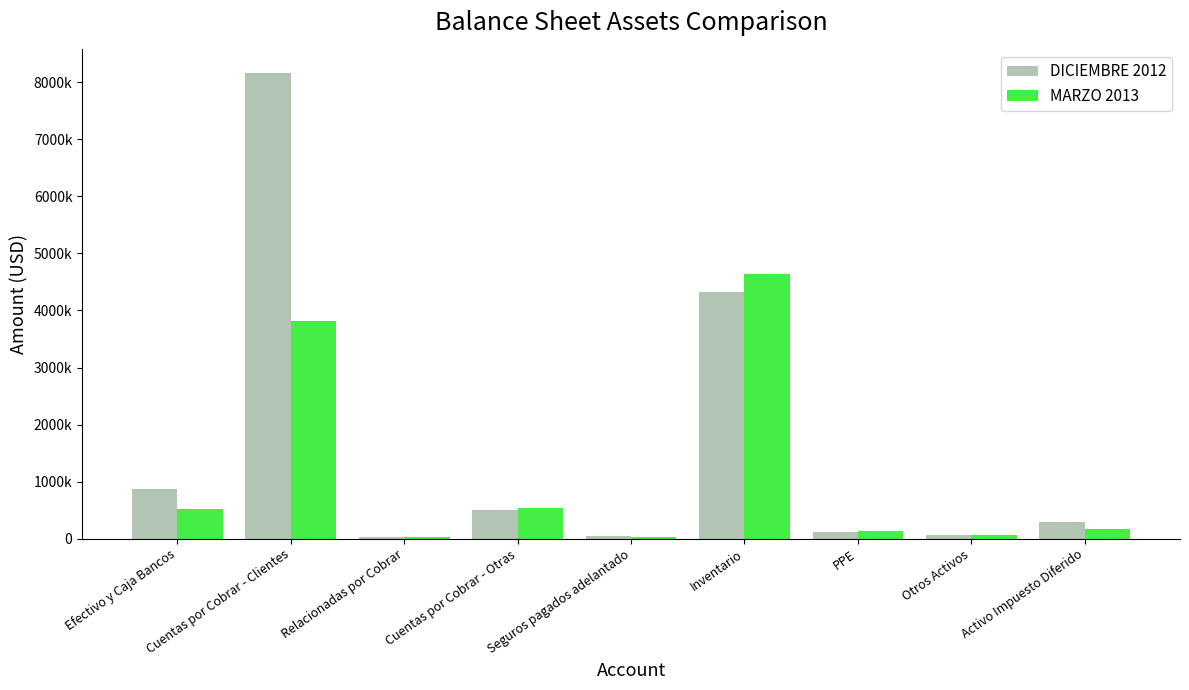

Are the bars horizontal?

No